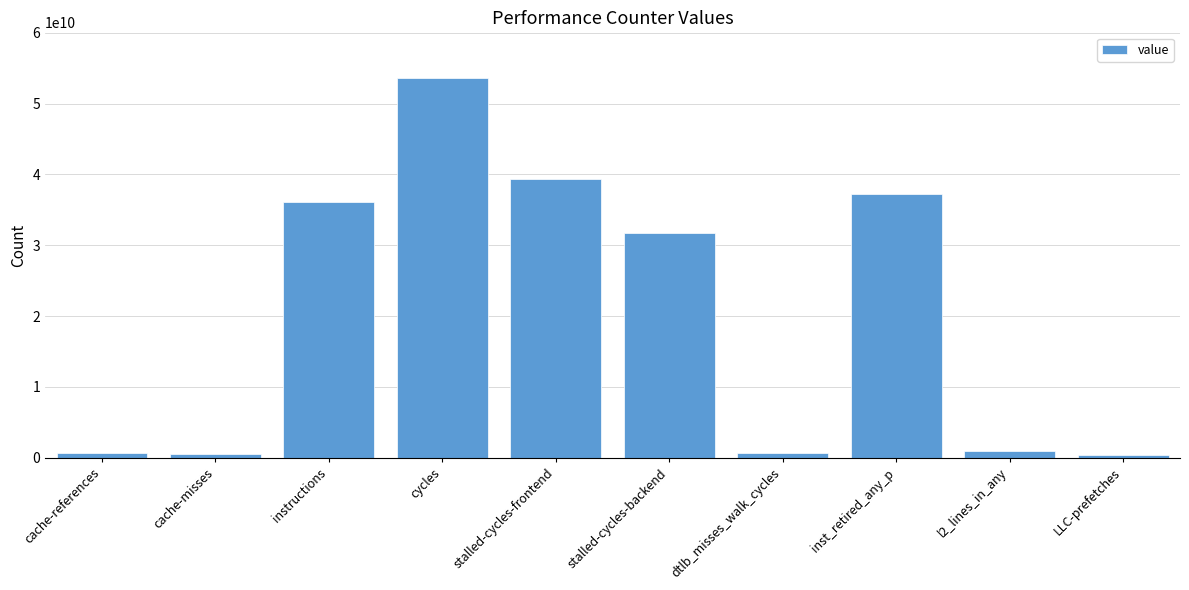

What is the label of the 1st bar from the left?

cache-references